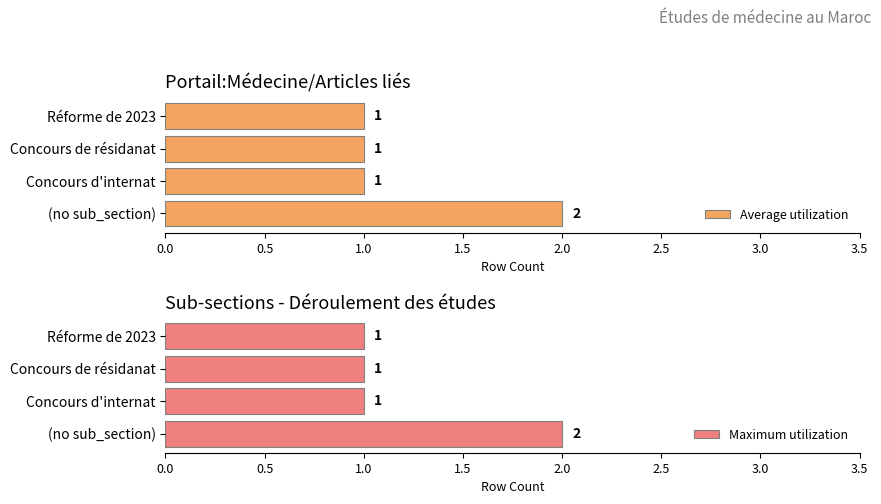

How many data points in Average utilization are above 1?

1